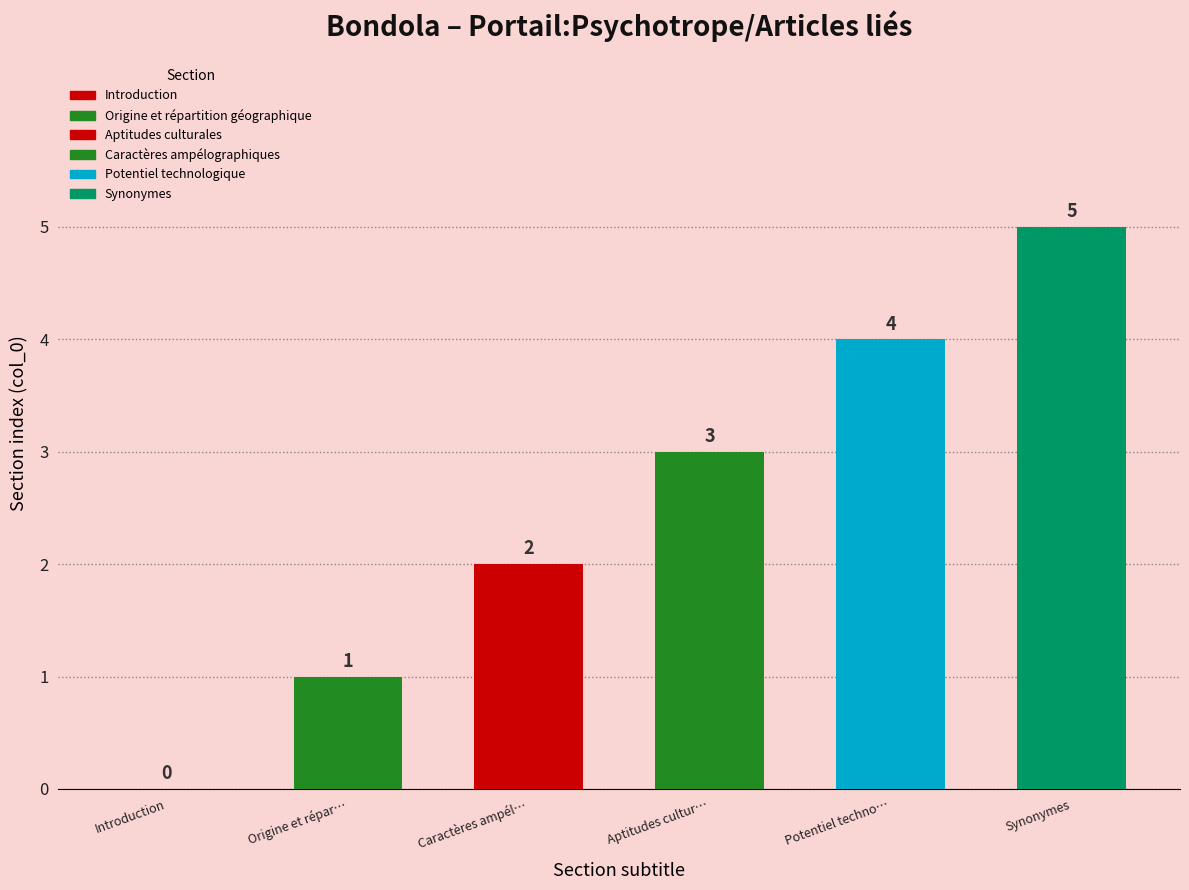

True or false: the data shows 0 at Introduction.

True